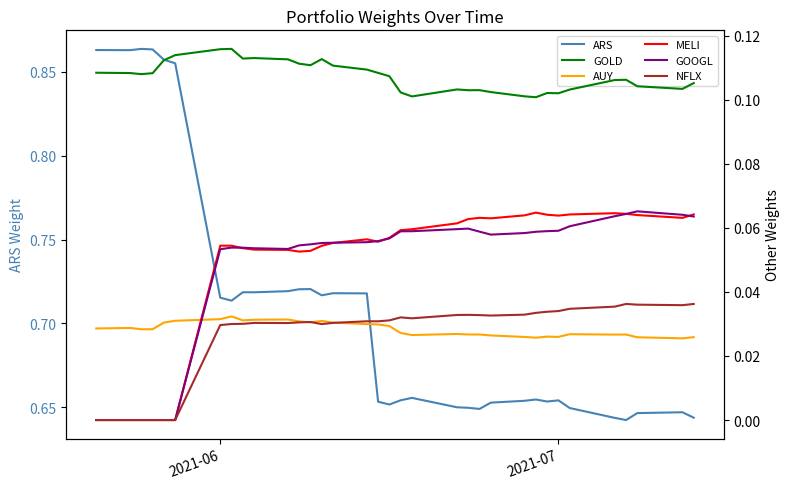

How many interior local peaks does the GOOGL series have?

3